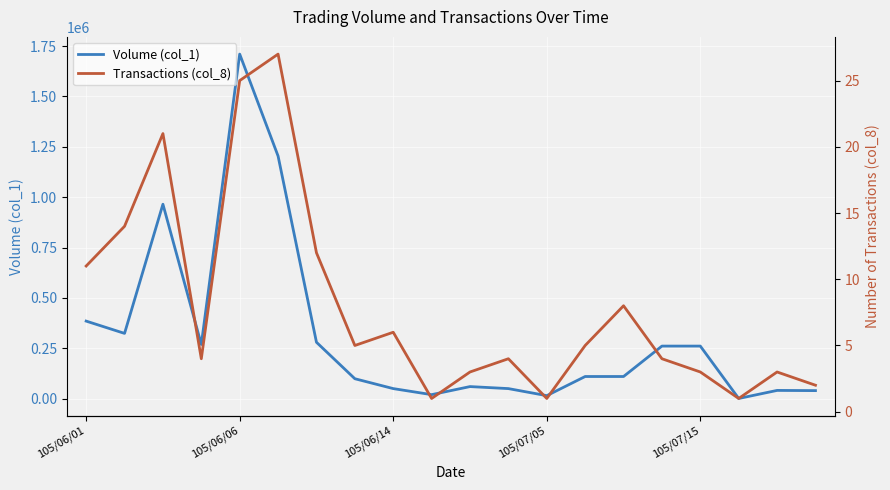

Which category has the highest value in the Volume (col_1) series?

105/06/06